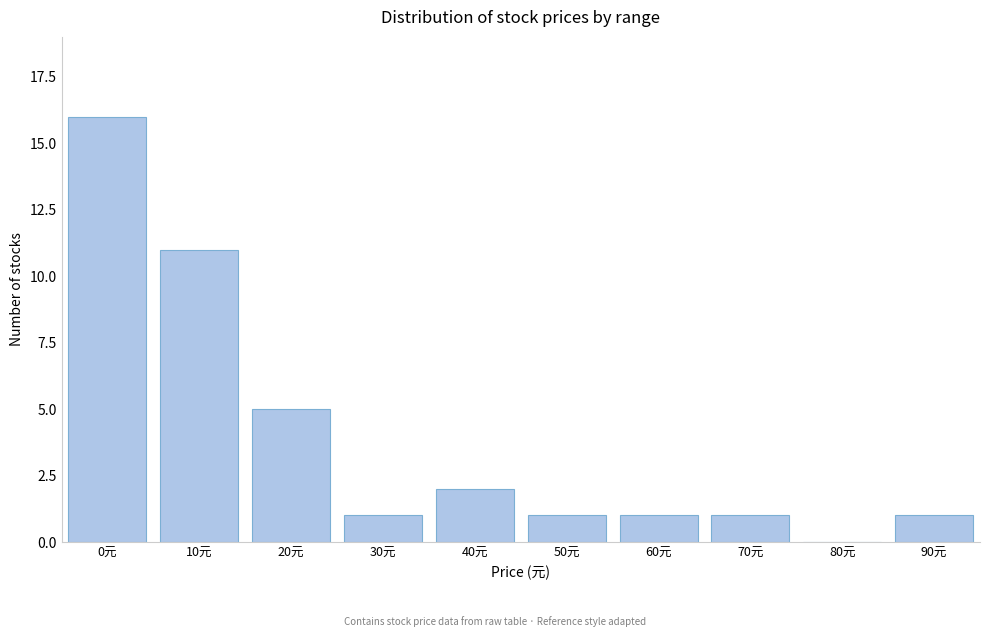

Reading right to left, what are all the values shown in this chart?

90元=1	80元=0	70元=1	60元=1	50元=1	40元=2	30元=1	20元=5	10元=11	0元=16